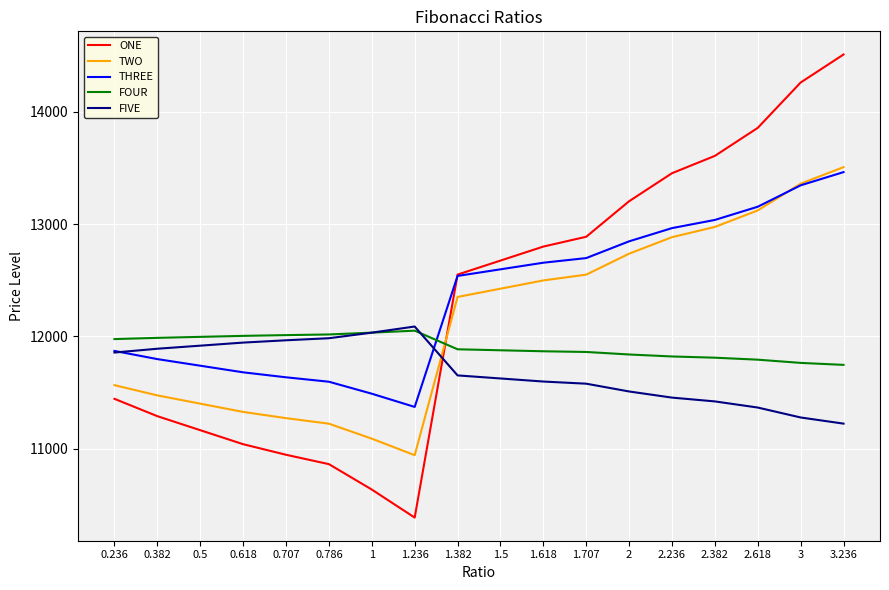

What is the sum of the ONE values at 1.236 and 1.382?

22939.3